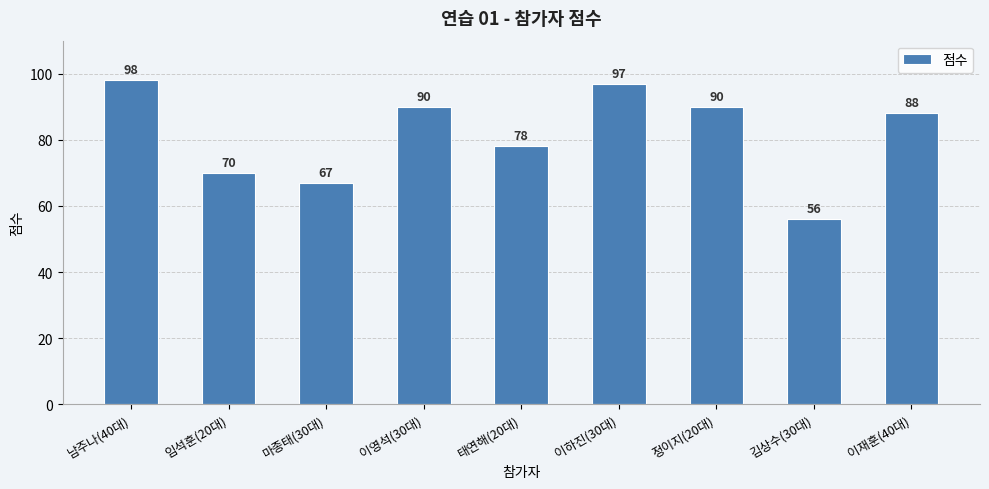

What is the change in value from 태연해(20대) to 김상수(30대)?

-22